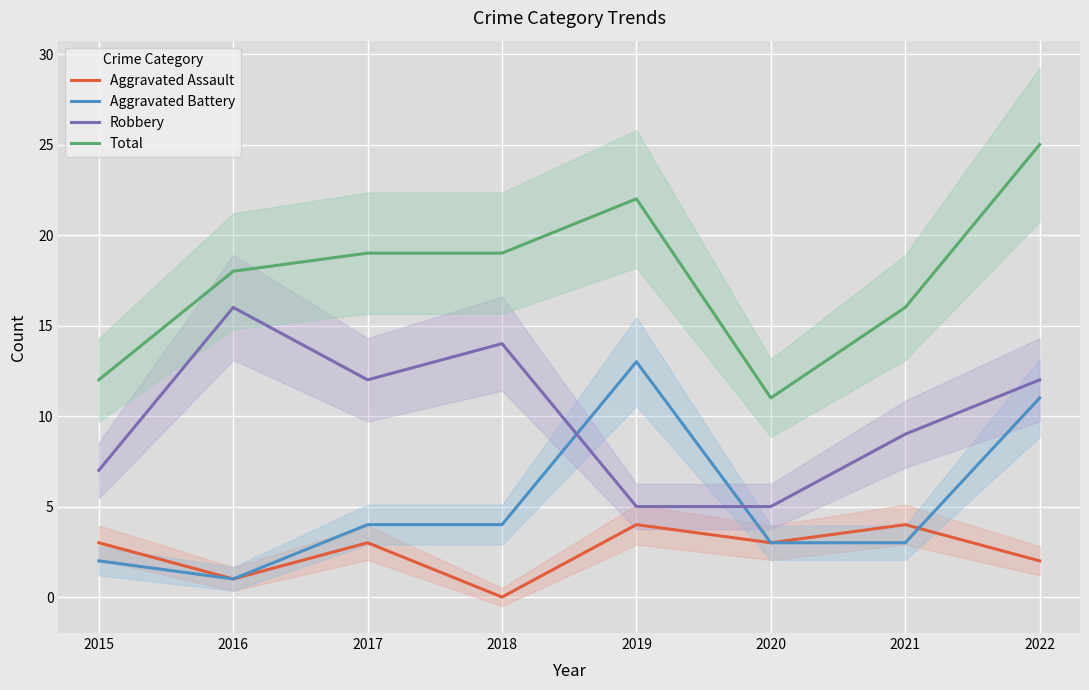

Between 2016 and 2018, which series saw the biggest shift?

Aggravated Battery